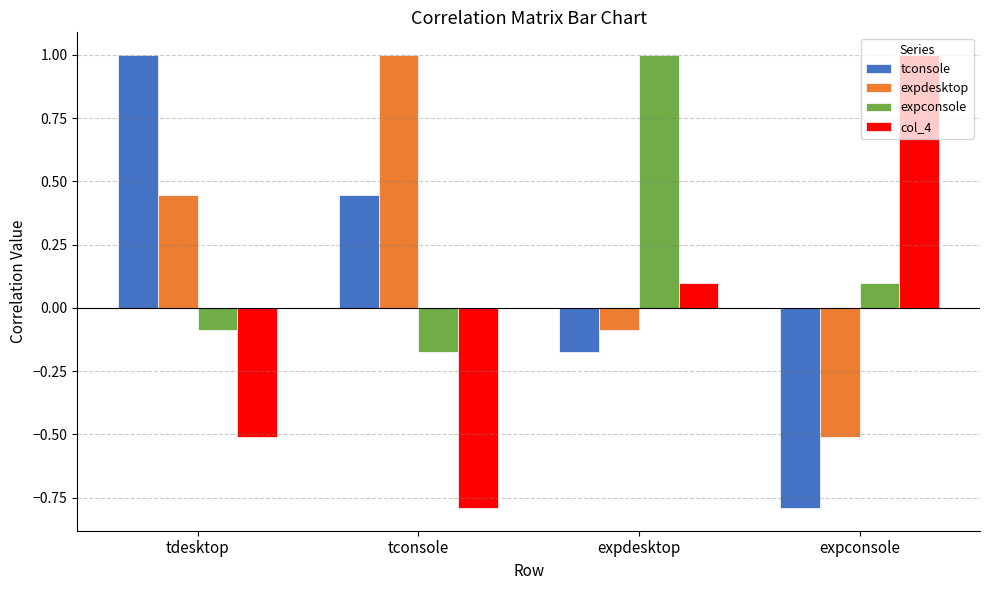

What is the spread (max minus min) of values at expconsole?

1.8